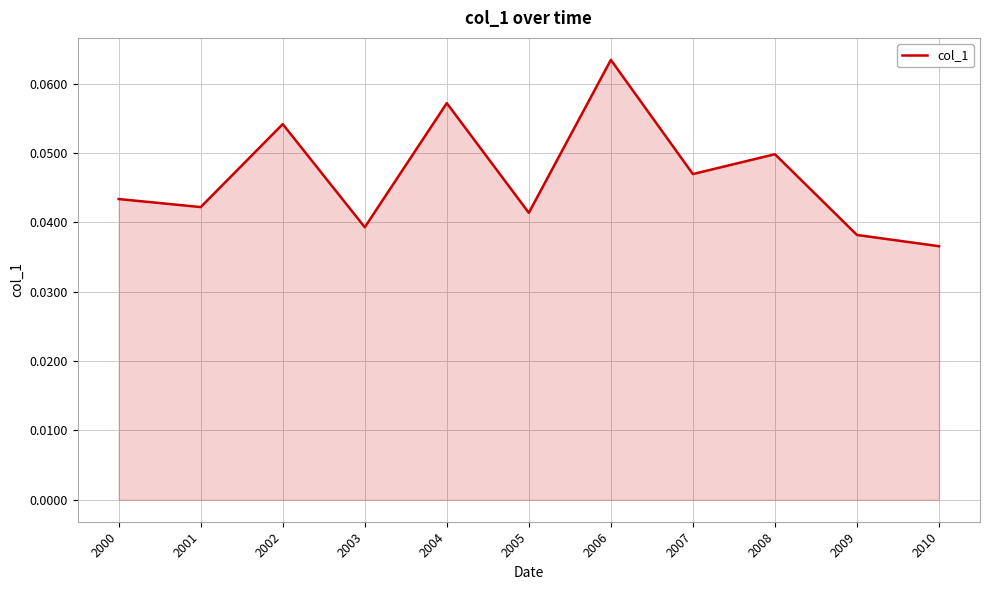

Does the chart have visible grid lines?

Yes